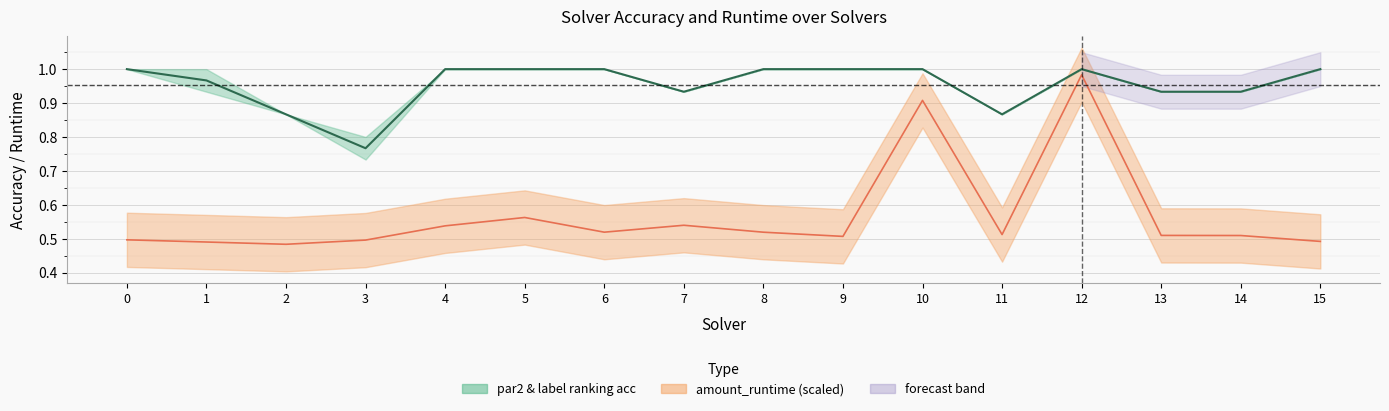

What is the difference between the maximum and minimum values in the mean ranking acc series?

0.2